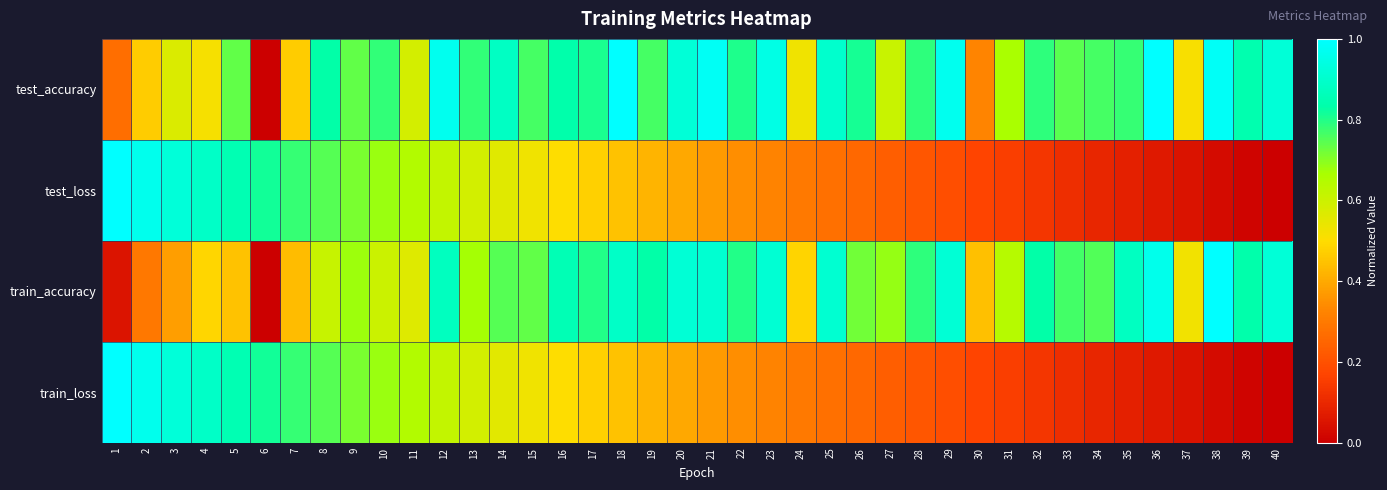

Which label corresponds to the largest value in the chart?

18